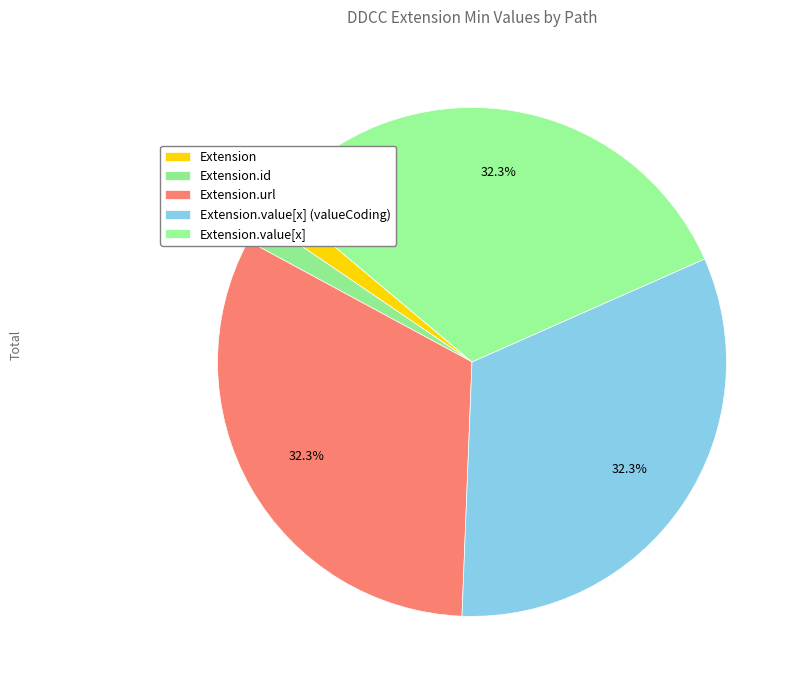

Rank the categories by value from lowest to highest.

Extension, Extension.id, Extension.url, Extension.value[x] (valueCoding), Extension.value[x]